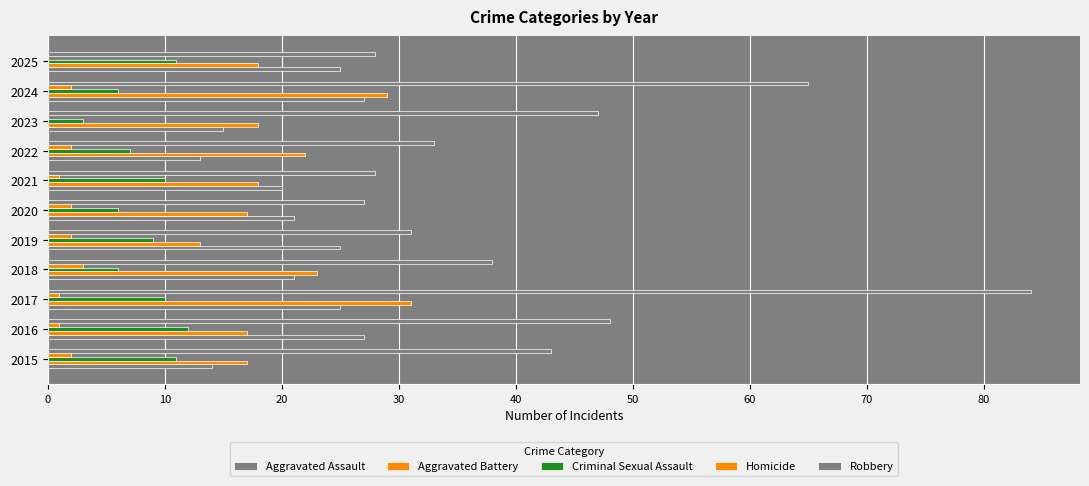

How many series are shown in this chart?

5